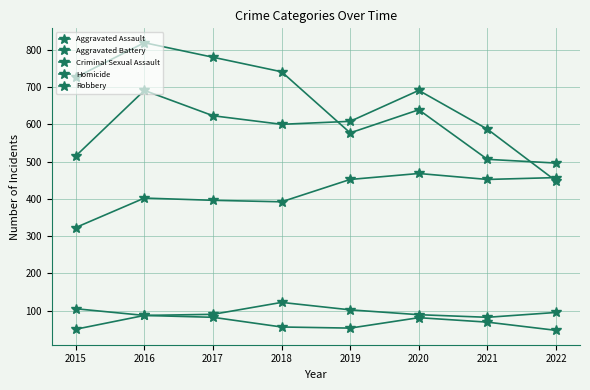

What is the total value across all series at 2022?

1543